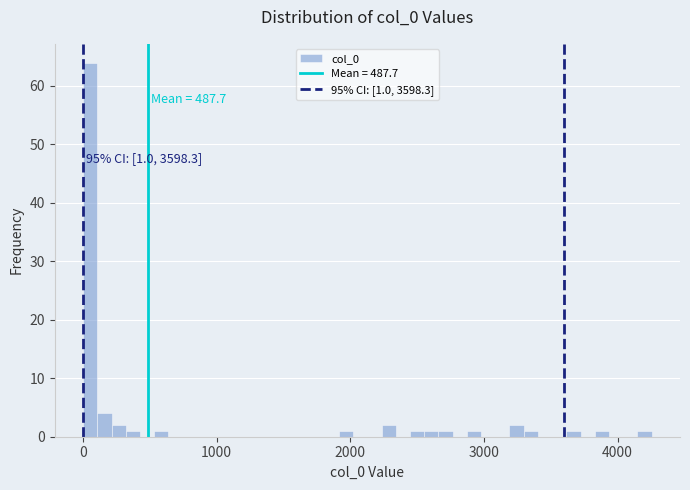

Around what value on the x-axis is the tallest bar? Give the approximate position of its centre, as read against the axis.

100